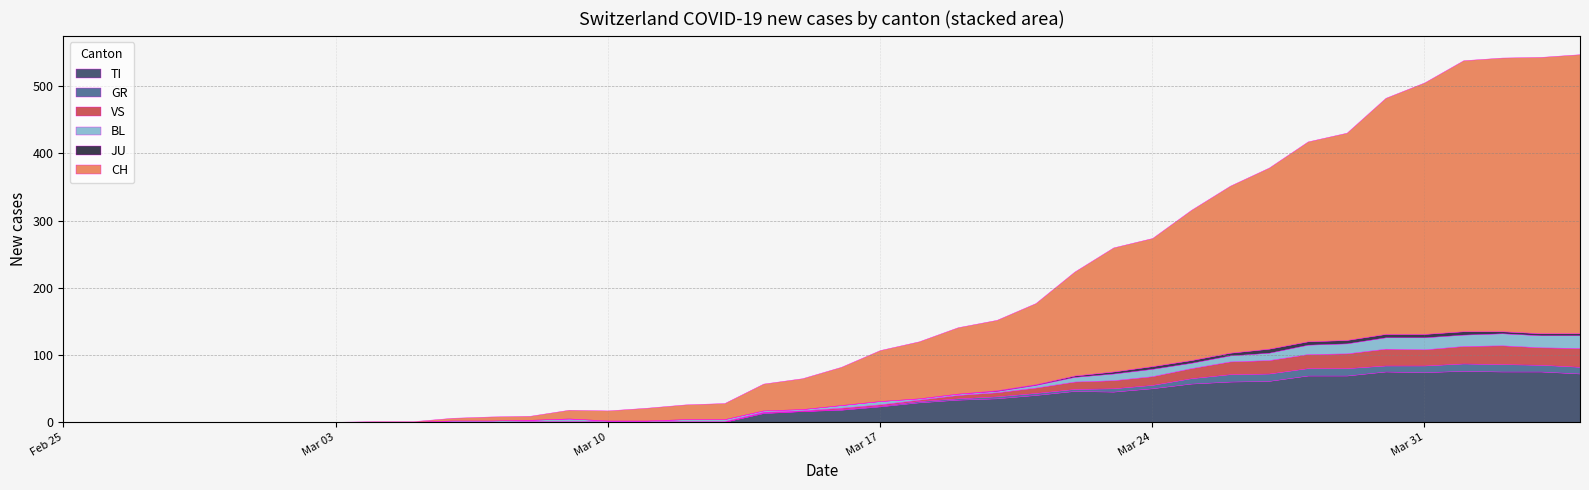

The value of VS at 19 is 1. True or false?

False